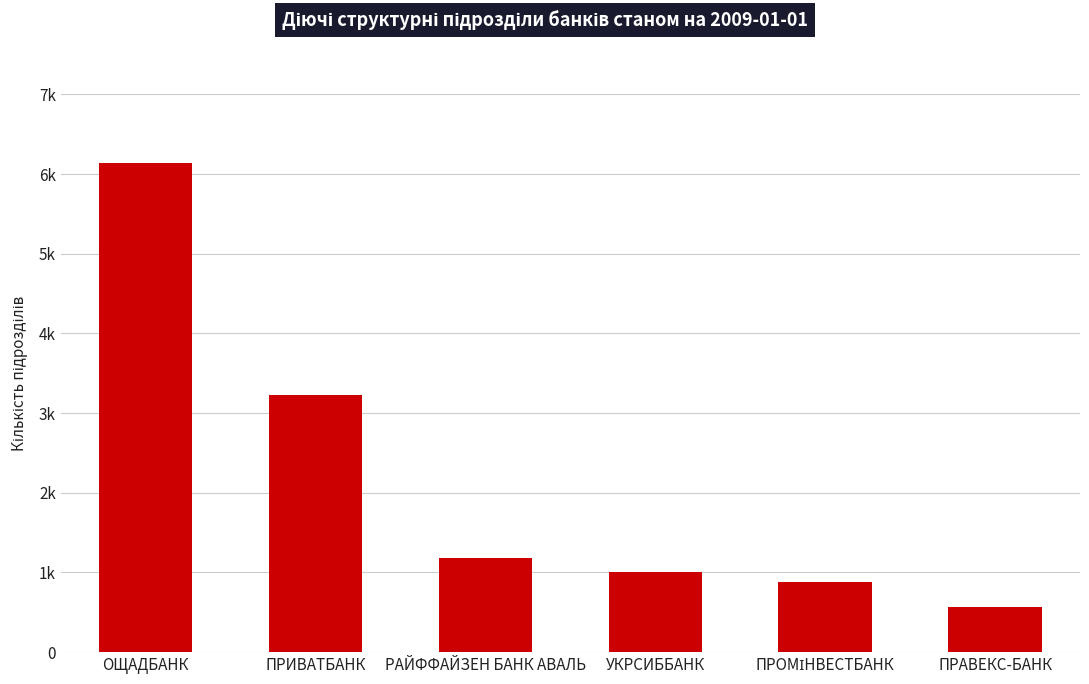

What is the difference between the maximum and second lowest values?

5256